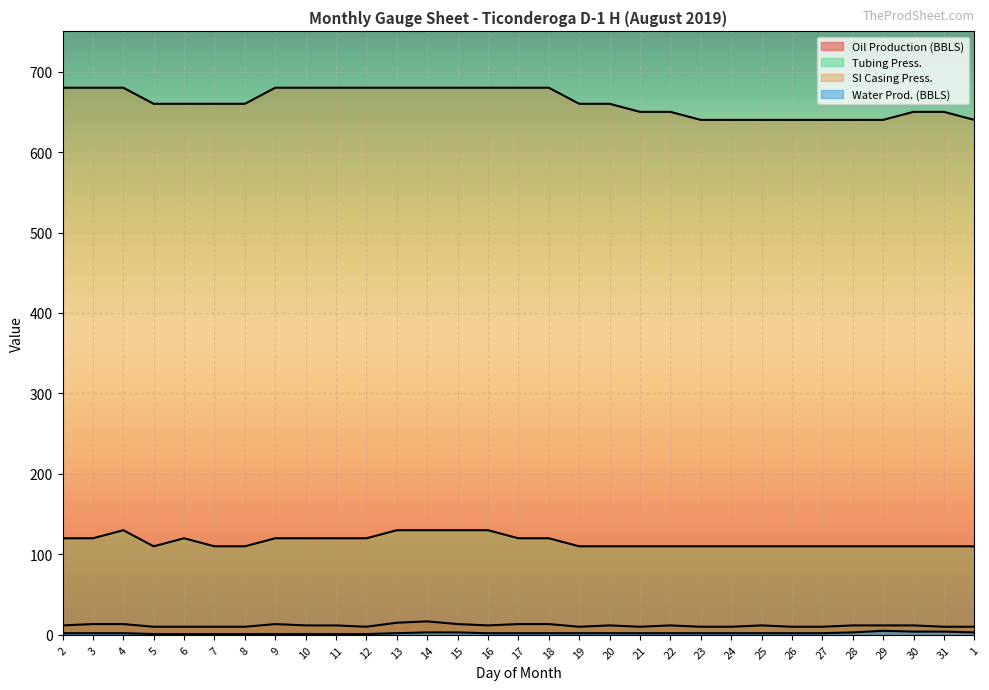

Reading left to right, what are all the values shown in this chart?

Oil Production (BBLS): 2=11.7	3=13.4	4=13.4	5=10.0	6=10.0	7=10.0	8=10.0	9=13.4	10=11.7	11=11.7	12=10.0	13=15.0	14=16.7	15=13.4	16=11.7	17=13.4	18=13.4	19=10.0	20=11.7	21=10.0	22=11.7	23=10.0	24=10.0	25=11.7	26=10.0	27=10.0	28=11.7	29=11.7	30=11.7	31=10.0	1=10.0
Tubing Press.: 2=120.0	3=120.0	4=130.0	5=110.0	6=120.0	7=110.0	8=110.0	9=120.0	10=120.0	11=120.0	12=120.0	13=130.0	14=130.0	15=130.0	16=130.0	17=120.0	18=120.0	19=110.0	20=110.0	21=110.0	22=110.0	23=110.0	24=110.0	25=110.0	26=110.0	27=110.0	28=110.0	29=110.0	30=110.0	31=110.0	1=110.0
SI Casing Press.: 2=680.0	3=680.0	4=680.0	5=660.0	6=660.0	7=660.0	8=660.0	9=680.0	10=680.0	11=680.0	12=680.0	13=680.0	14=680.0	15=680.0	16=680.0	17=680.0	18=680.0	19=660.0	20=660.0	21=650.0	22=650.0	23=640.0	24=640.0	25=640.0	26=640.0	27=640.0	28=640.0	29=640.0	30=650.0	31=650.0	1=640.0
Water Prod. (BBLS): 2=2.0	3=2.0	4=2.0	5=1.0	6=1.0	7=1.0	8=1.0	9=1.0	10=1.0	11=1.0	12=1.0	13=2.0	14=3.0	15=3.0	16=2.0	17=2.0	18=2.0	19=2.0	20=2.0	21=2.0	22=2.0	23=2.0	24=2.0	25=2.0	26=2.0	27=2.0	28=3.0	29=5.0	30=4.0	31=4.0	1=3.0